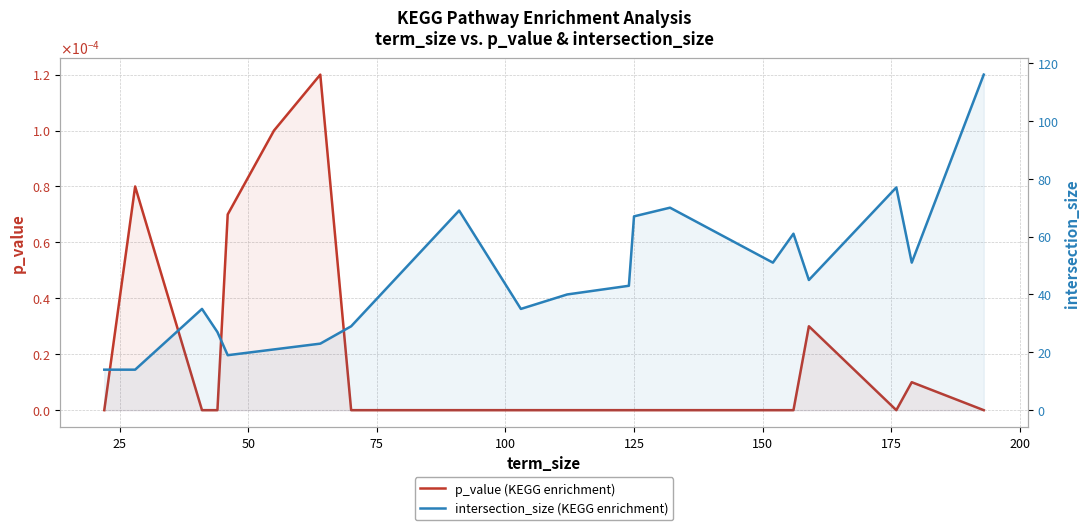

Rank the series by their average value, from lowest to highest.

p_value, intersection_size